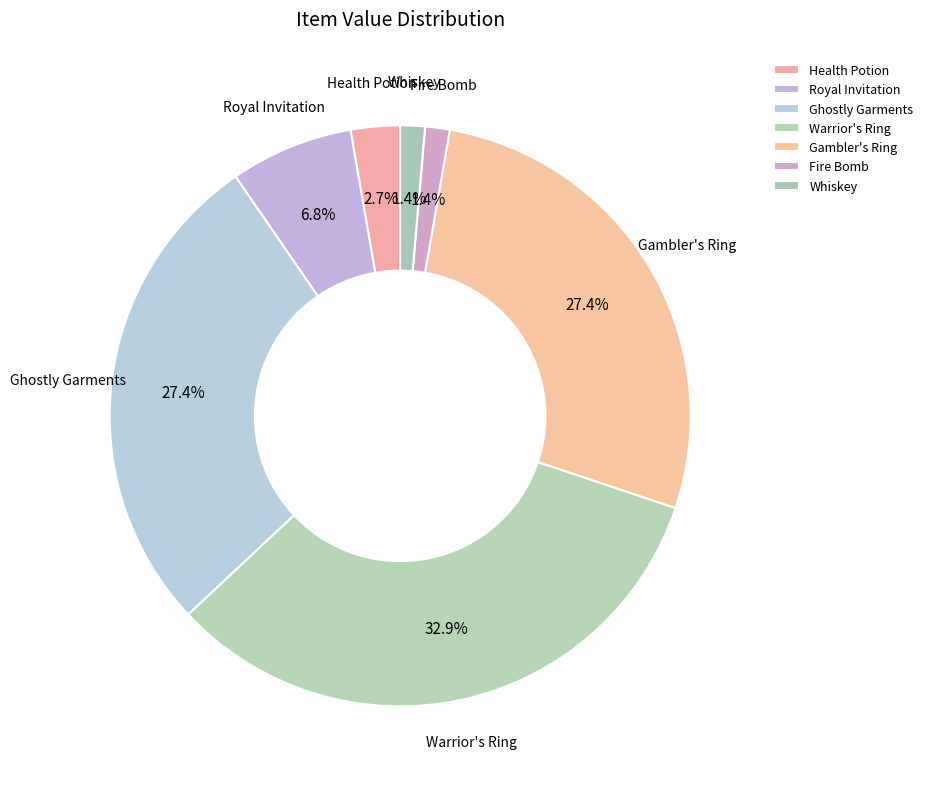

What percentage is NOT represented by Whiskey?

98.6%